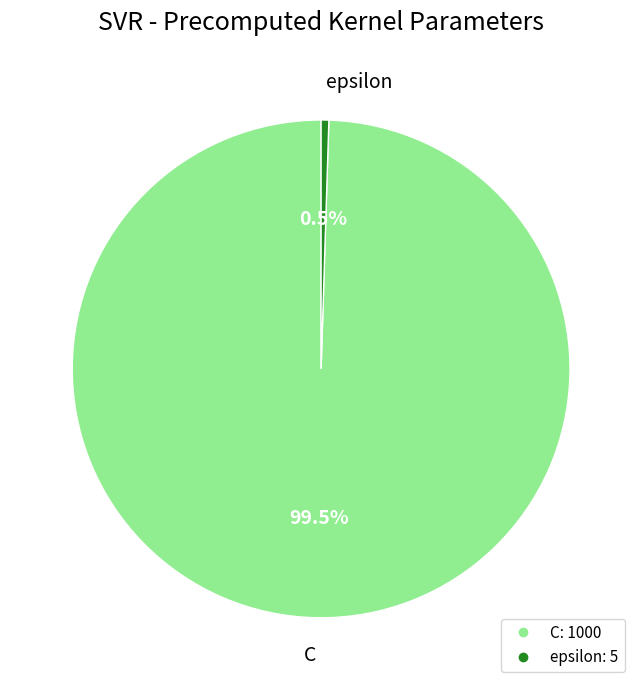

How many segments does this pie chart have?

2